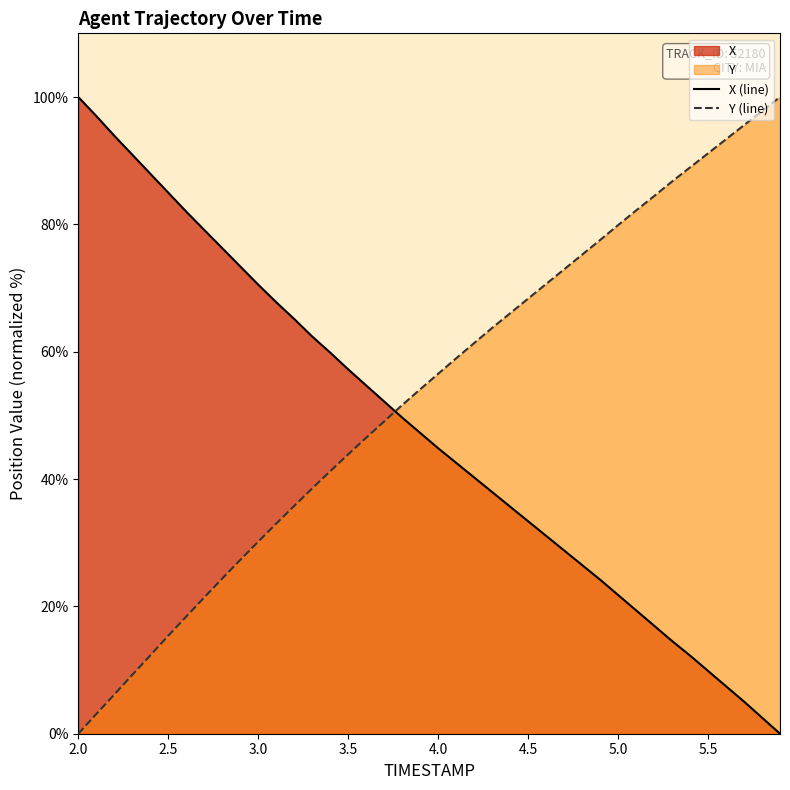

Does the chart have visible grid lines?

No